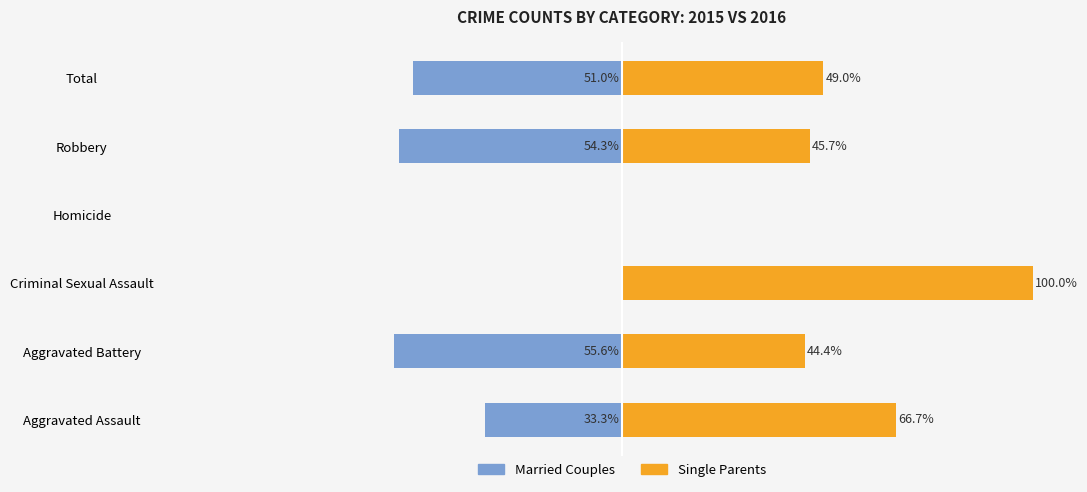

Is it true that Single Parents equals 68.5 at Total?

False